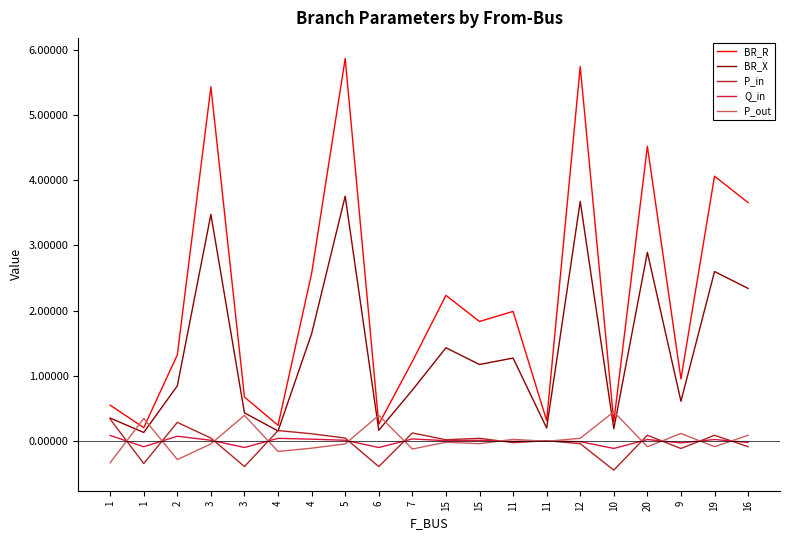

What is the spread (max minus min) of values at 10?

0.9